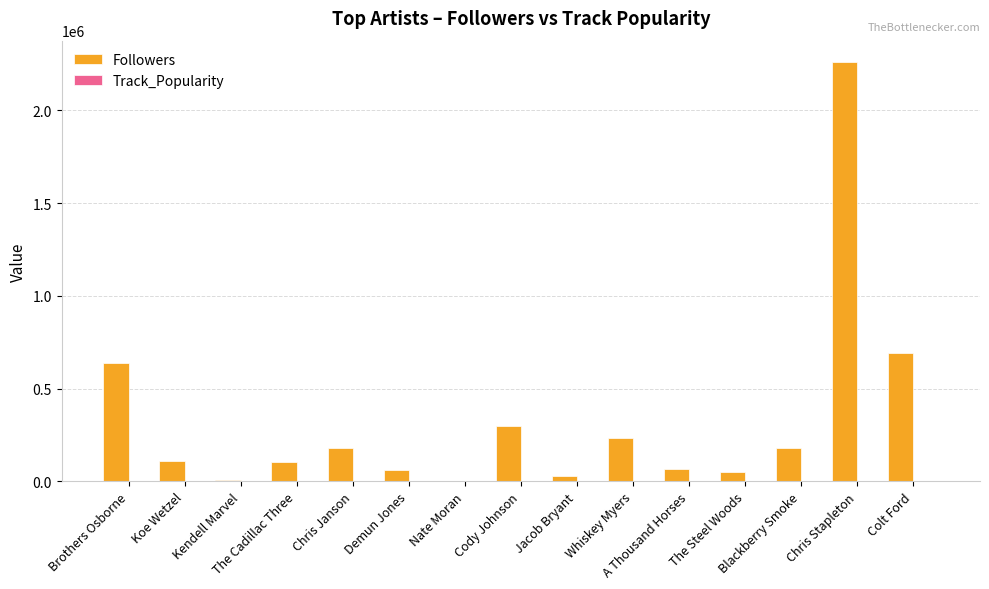

Are the bars horizontal?

No